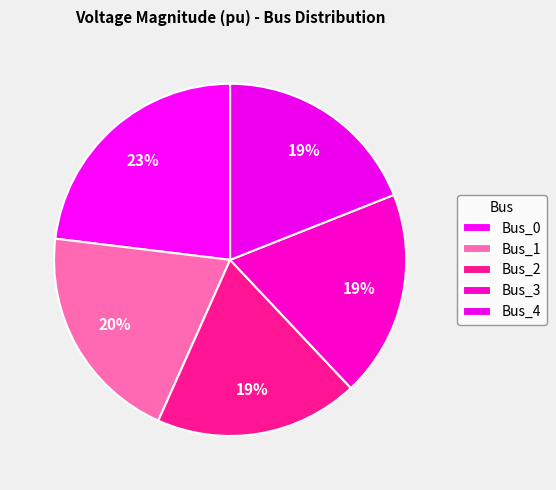

How many slices are in this pie chart?

5